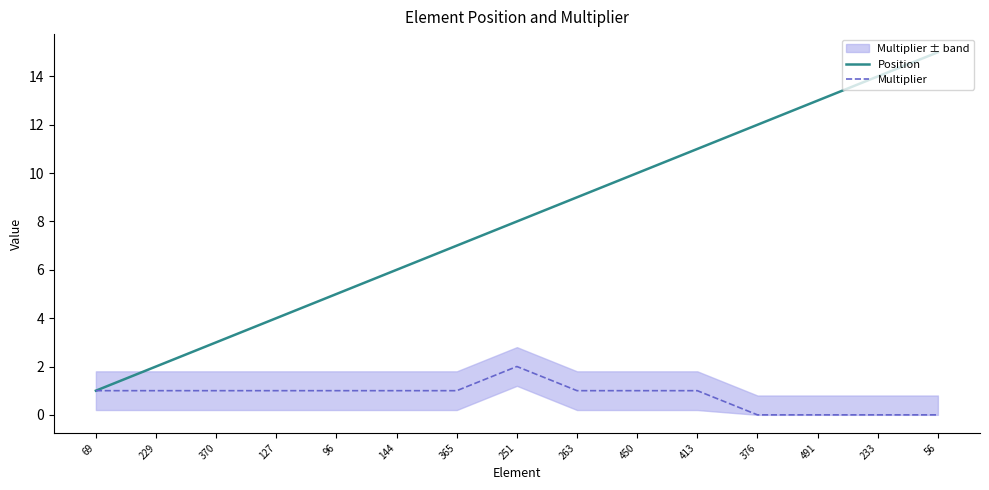

True or false: Multiplier and Position cross at least once.

False